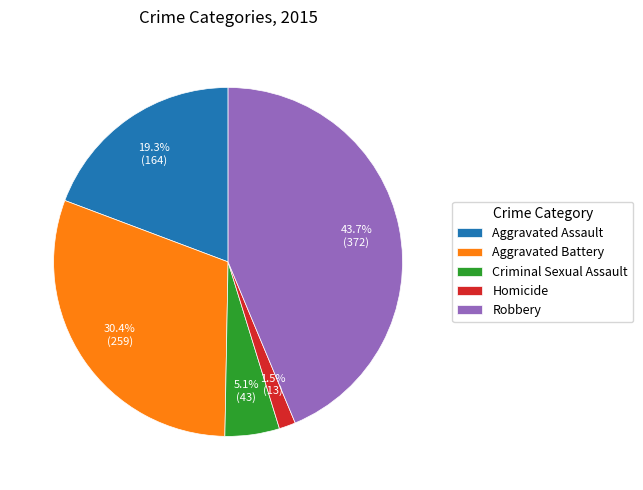

What is the smallest slice in the pie chart?

Homicide